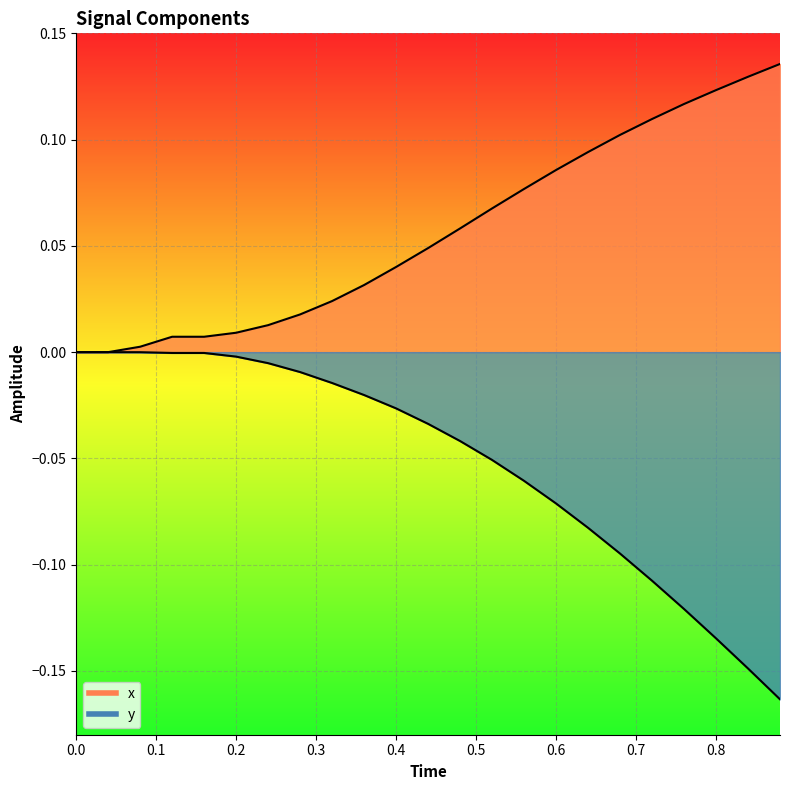

The value of x (line) at 16 is 0.1. True or false?

True